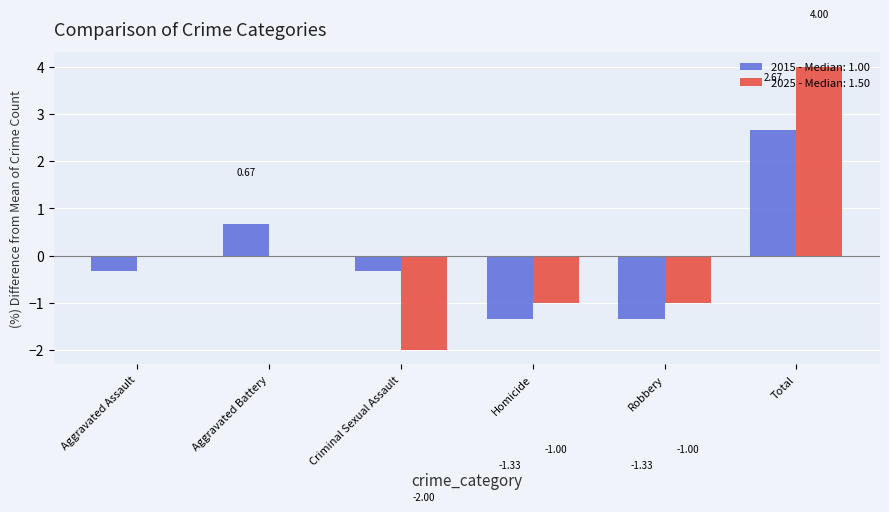

What is the sum of the 2025 - Median: 1.50 values at Total and Robbery?

3.0